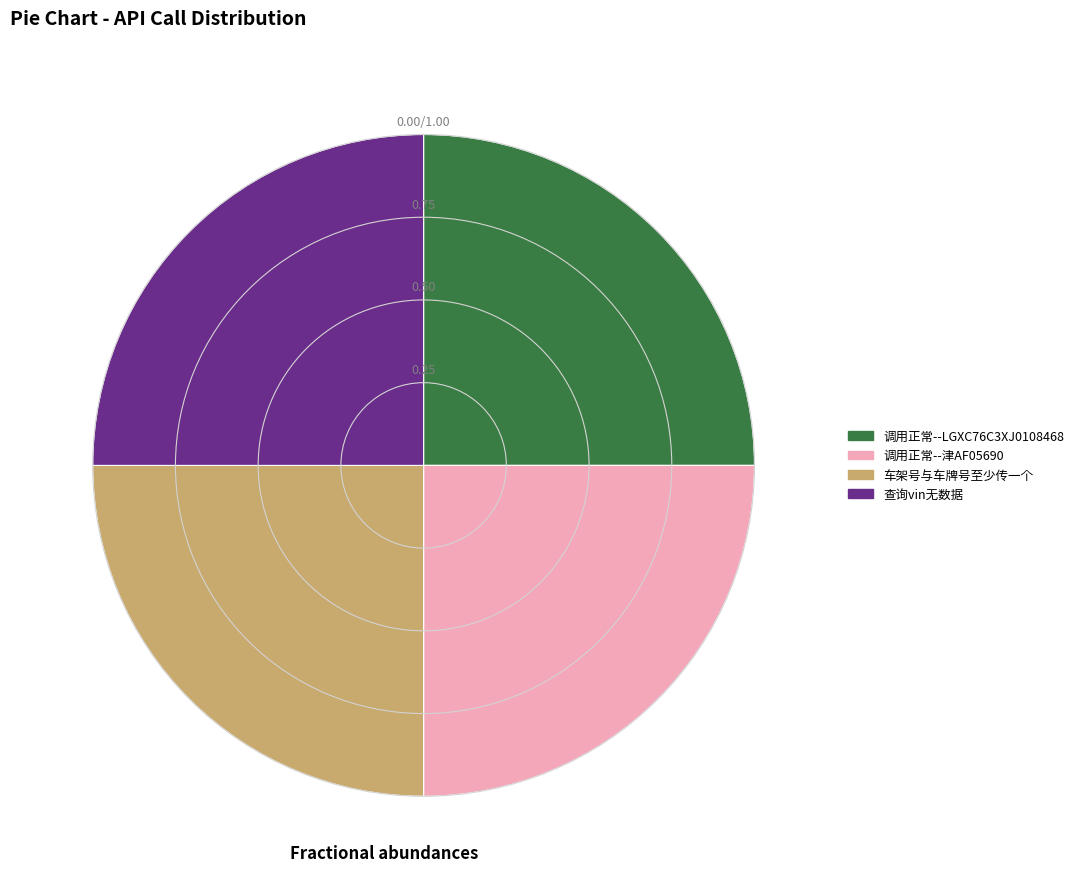

Approximately how many times larger is the value at 调用正常--津AF05690 compared to 车架号与车牌号至少传一个?

1.0